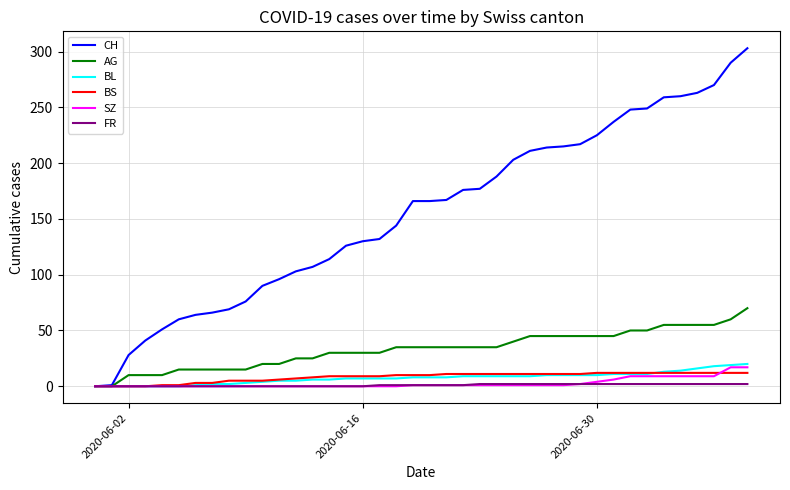

How many series are shown in this chart?

6